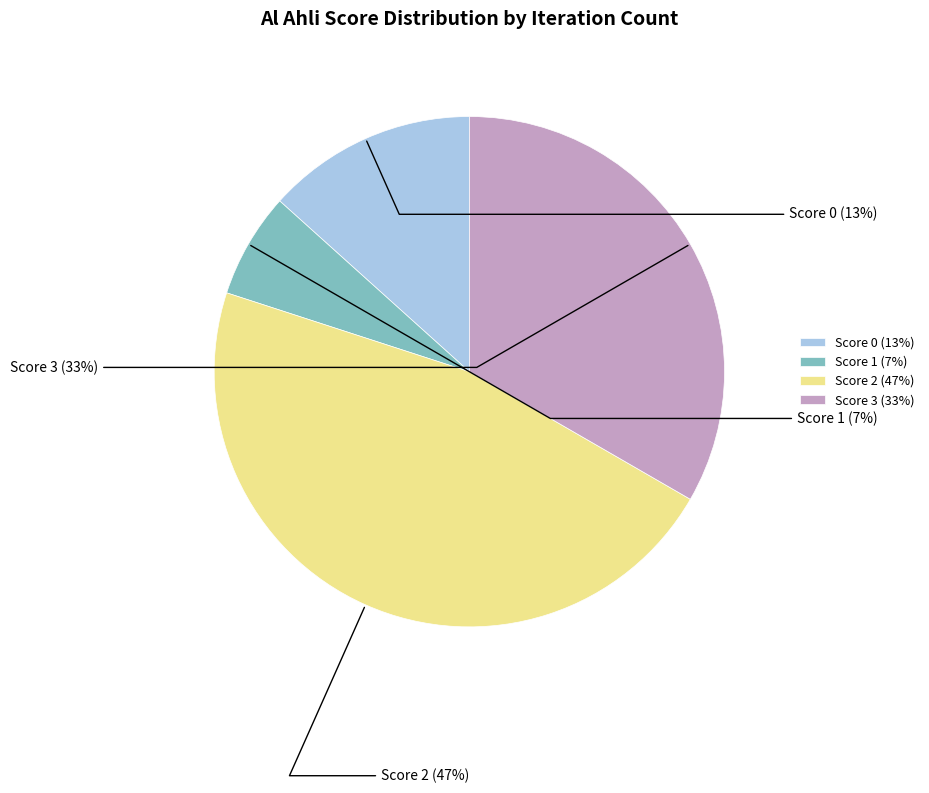

Rank the categories by value from highest to lowest.

Score 2, Score 3, Score 0, Score 1